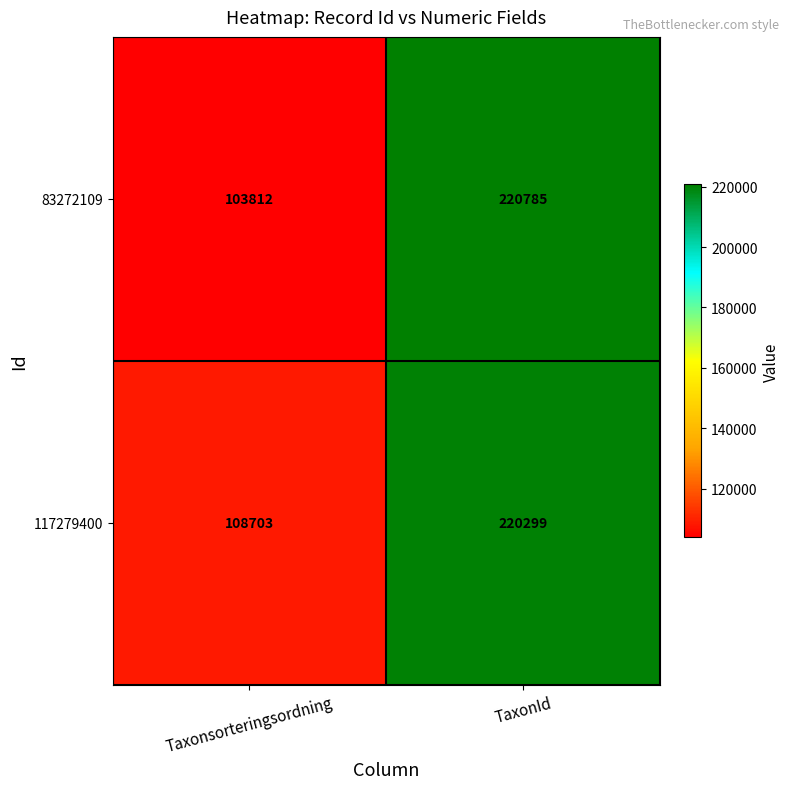

Reading left to right, extract all data points from this chart.

83272109: 103812	220785
117279400: 108703	220299